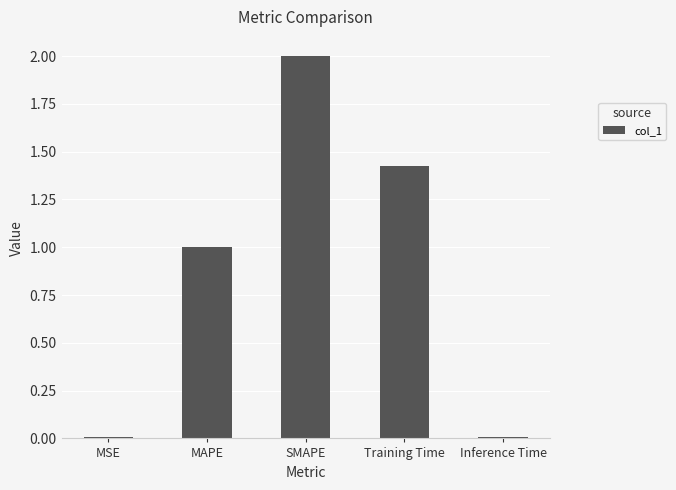

What is the average value?

0.9